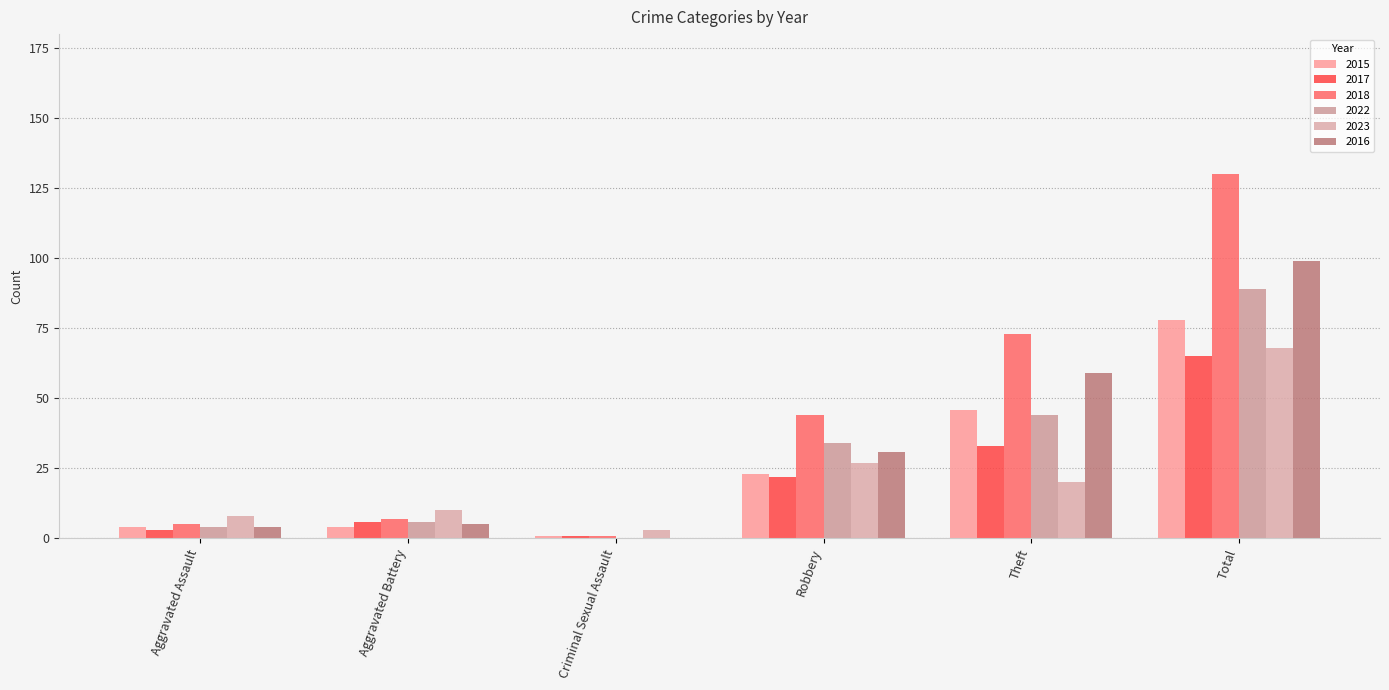

Which category has the lowest value across all series?

Criminal Sexual Assault